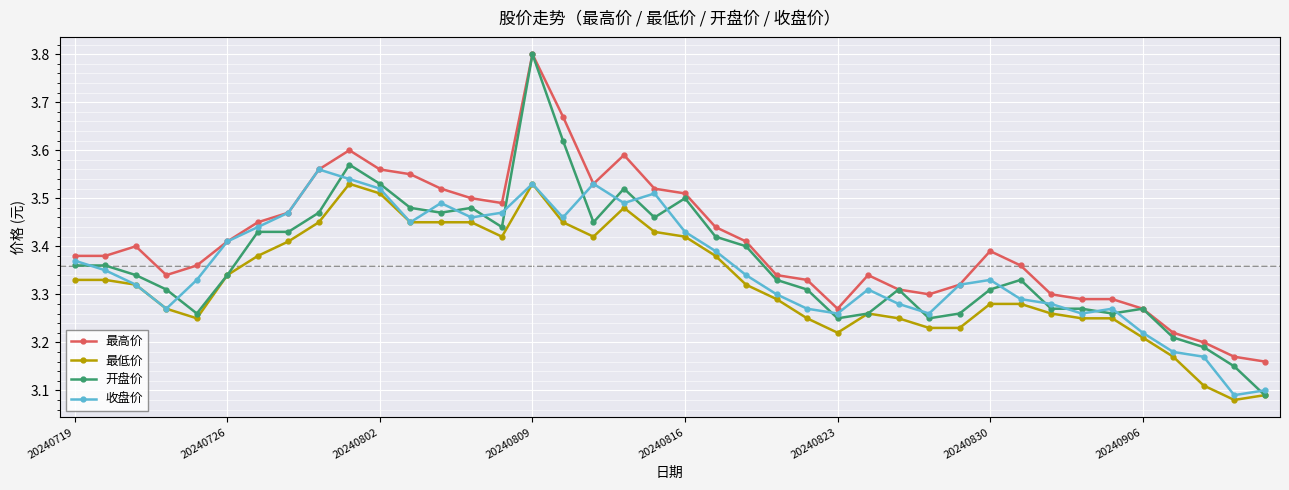

Is this an area chart (filled region under the line)?

No